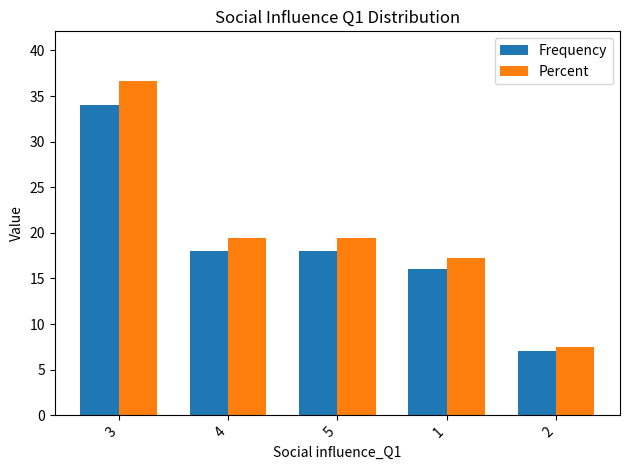

At how many categories does at least one series exceed 9?

4